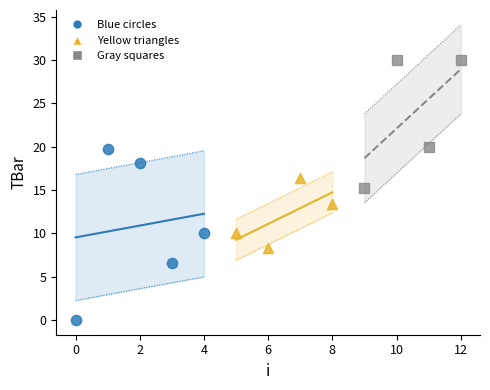

What are all the series names shown in the legend?

Blue circles, Yellow triangles, Gray squares